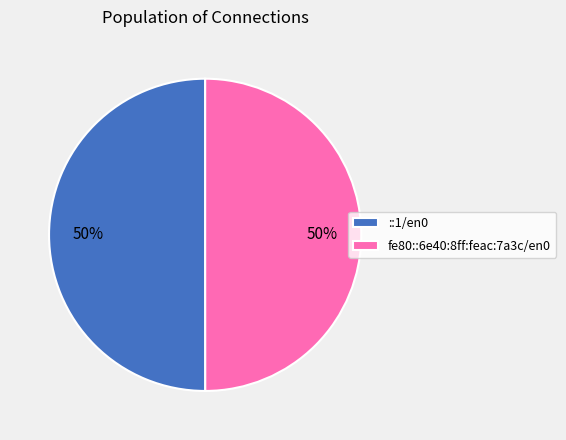

To the nearest percent, what is the combined percentage of fe80::6e40:8ff:feac:7a3c/en0 and ::1/en0?

100%